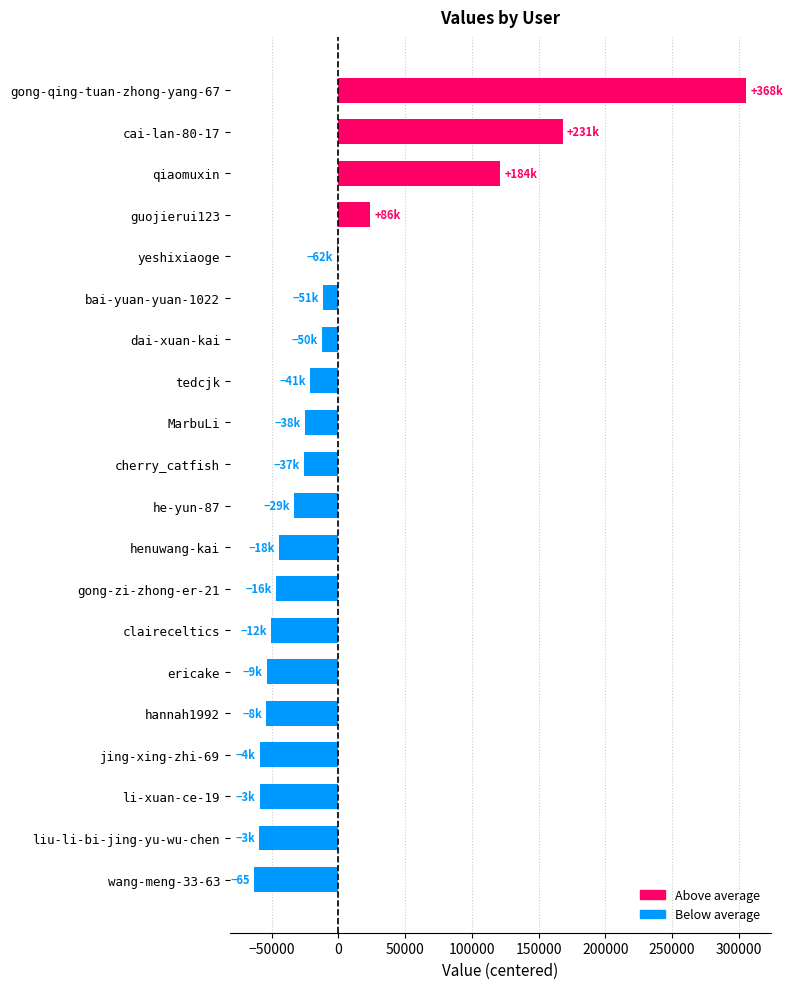

The chart shows a value of -25659.7 at cherry_catfish. True or false?

True